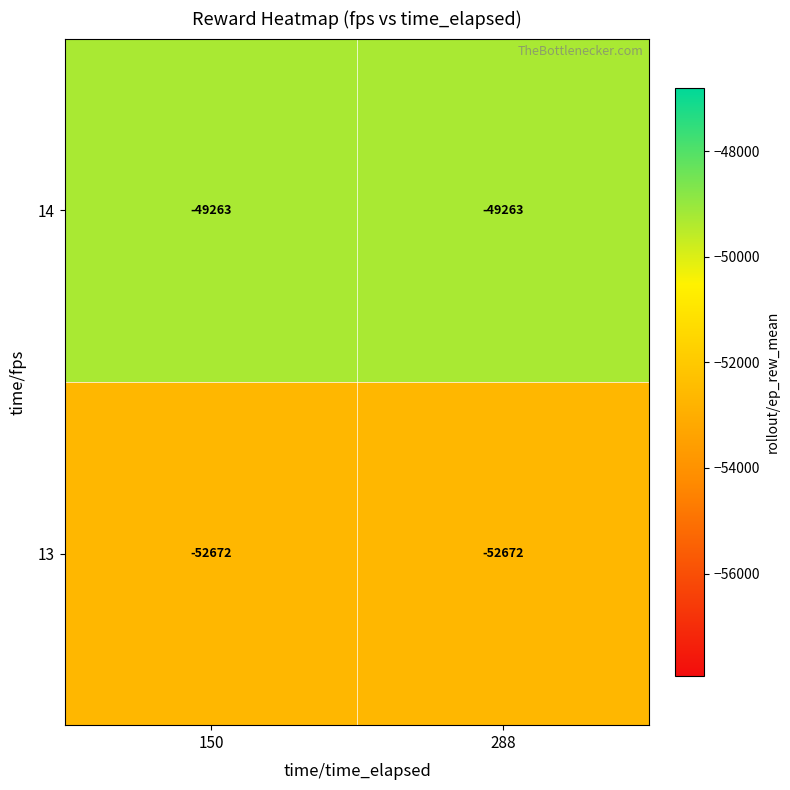

Rank the series by their average value, from highest to lowest.

14, 13